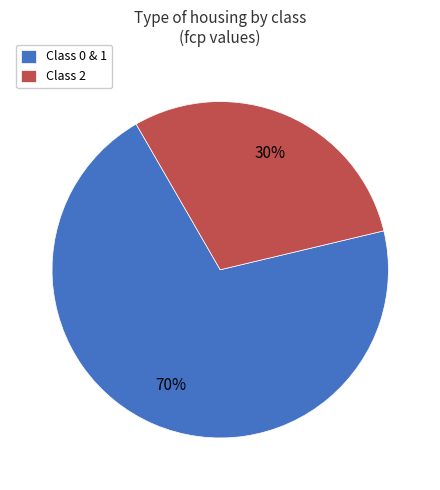

Do Class 2 and Class 0 & 1 together represent more than half of the pie?

Yes